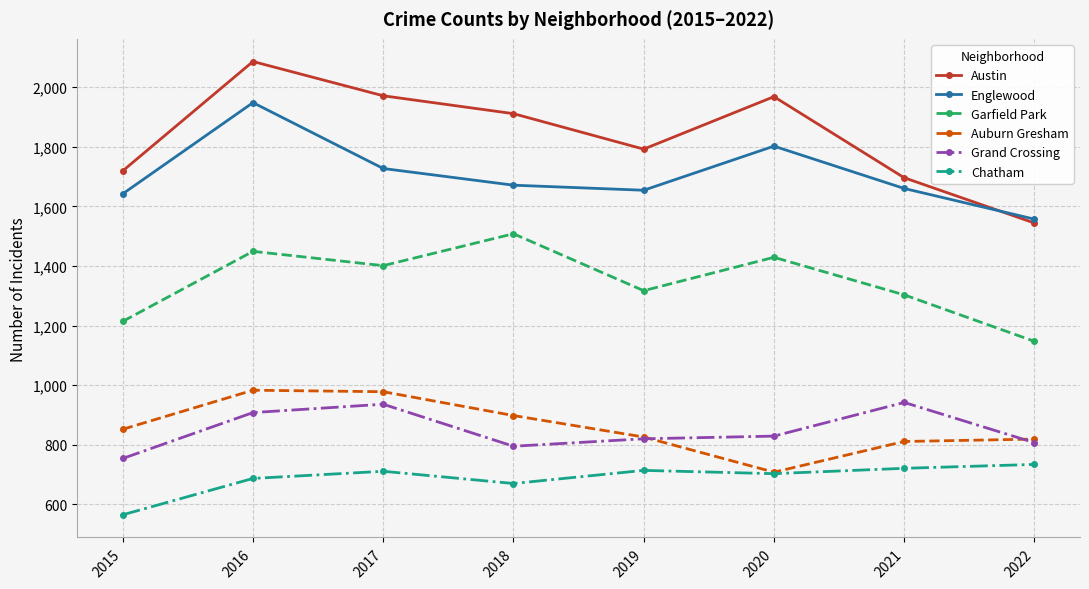

What are all the series names shown in the legend?

Austin, Englewood, Garfield Park, Auburn Gresham, Grand Crossing, Chatham